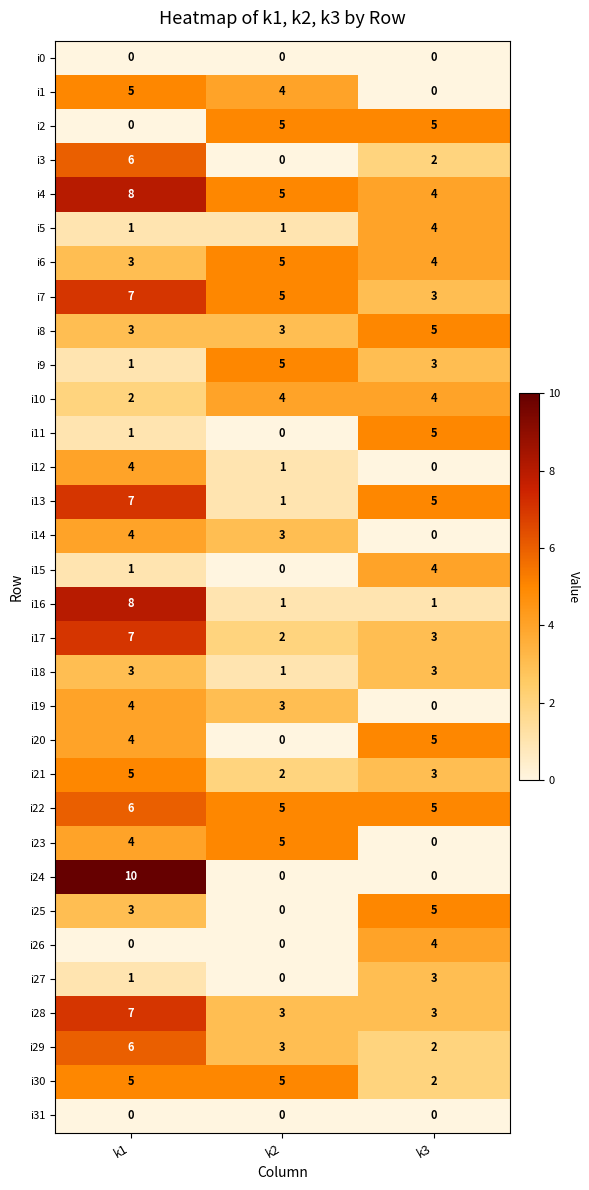

What is the average value of the i30 series?

4